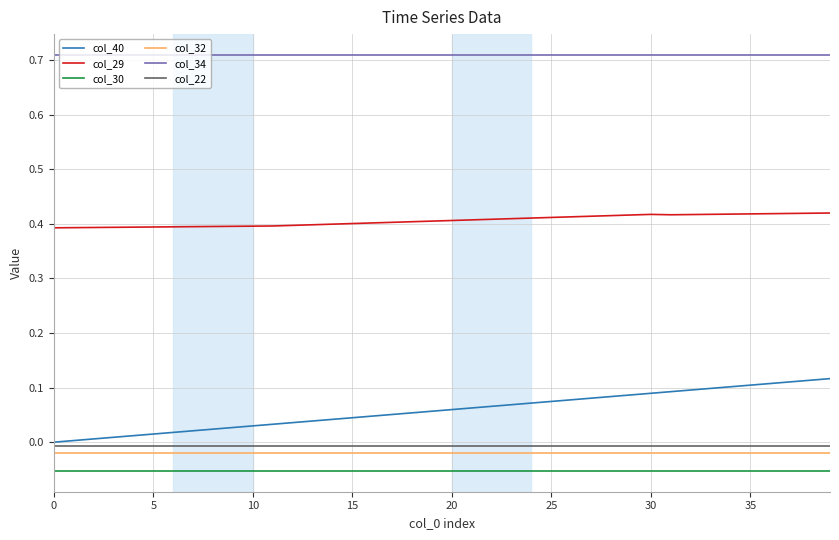

Count the number of data series in this chart.

6